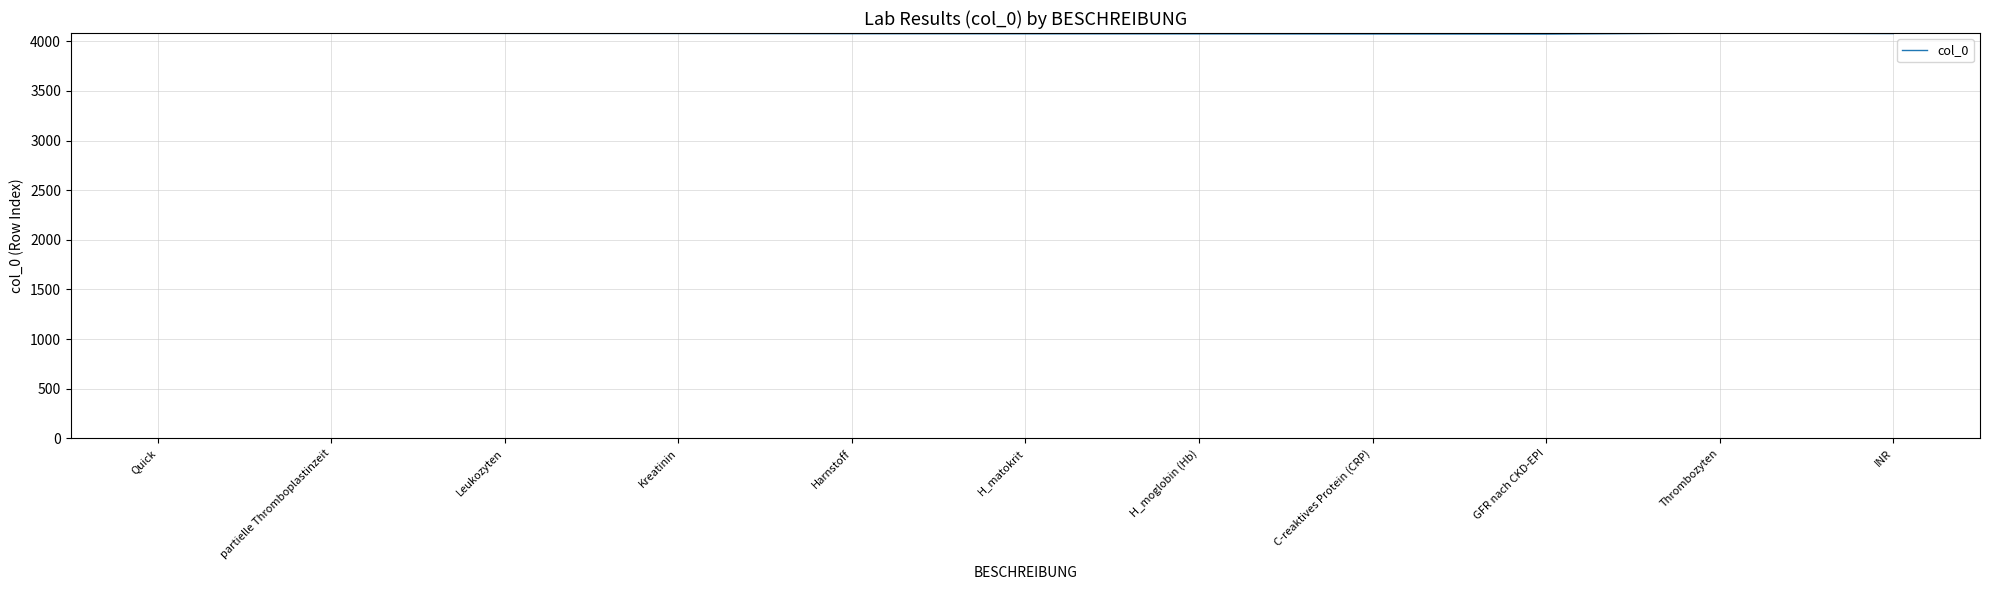

The value at H_matokrit is 4075. True or false?

True